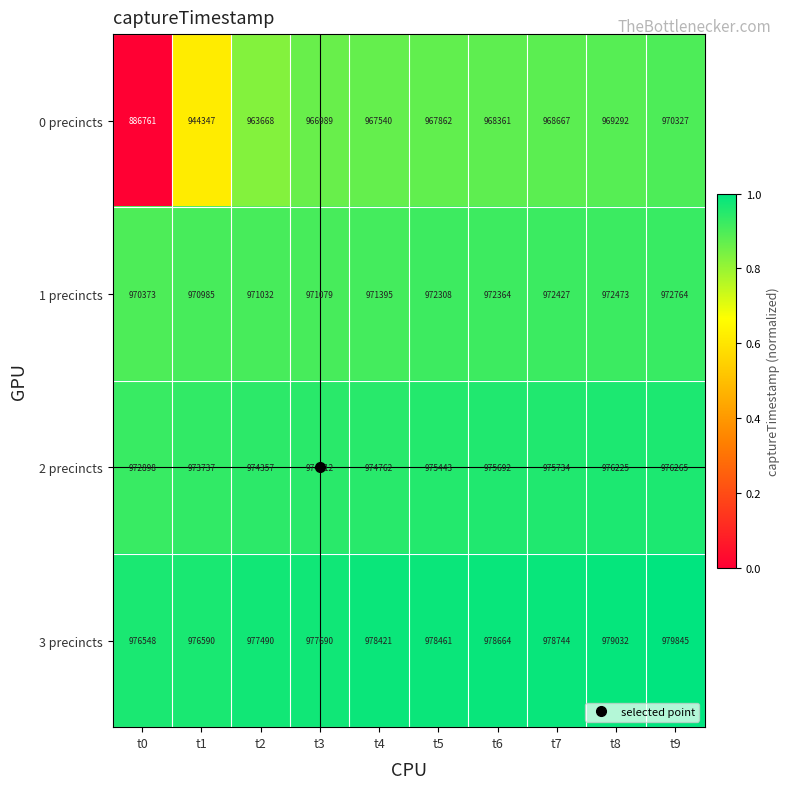

List the series in order of their peak value, lowest first.

0 precincts, 1 precincts, 2 precincts, 3 precincts